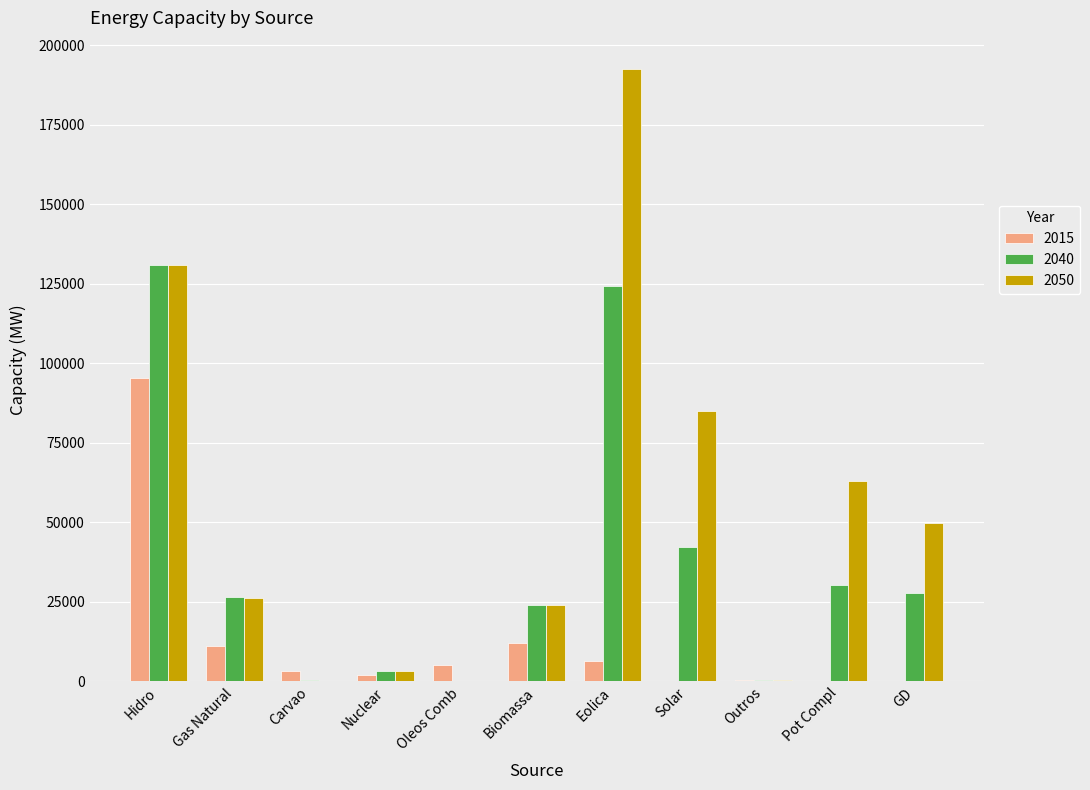

Between Eolica and Pot Compl, which series saw the biggest shift?

2050